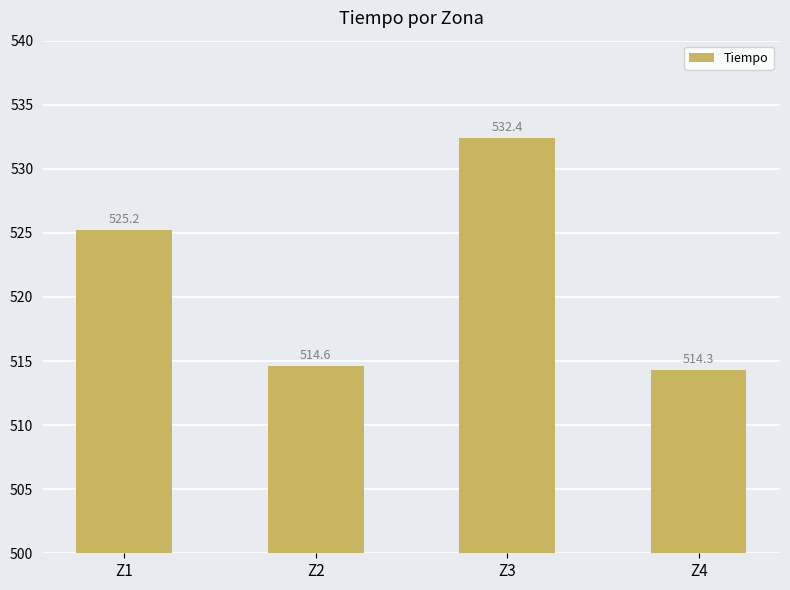

What is the average value?

521.6